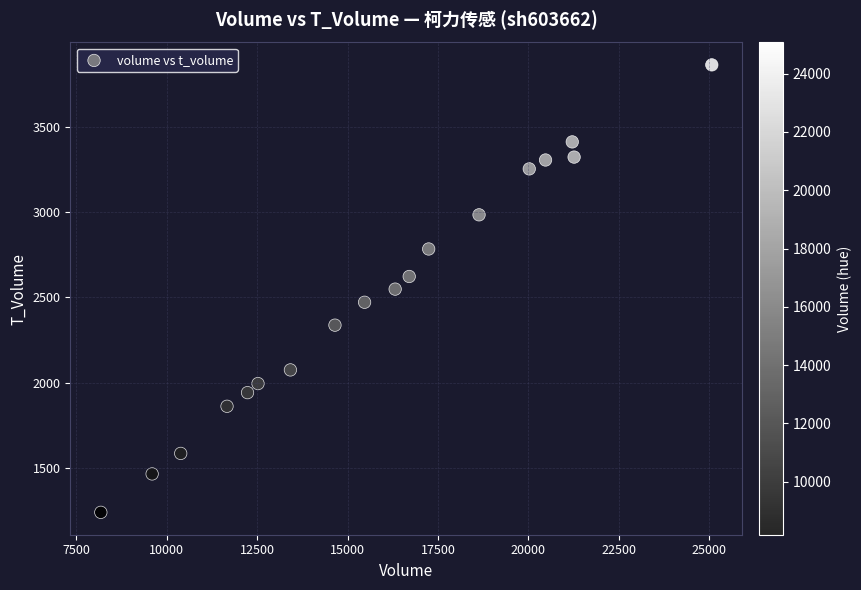

What is the range of Y values (max minus min)?

2620